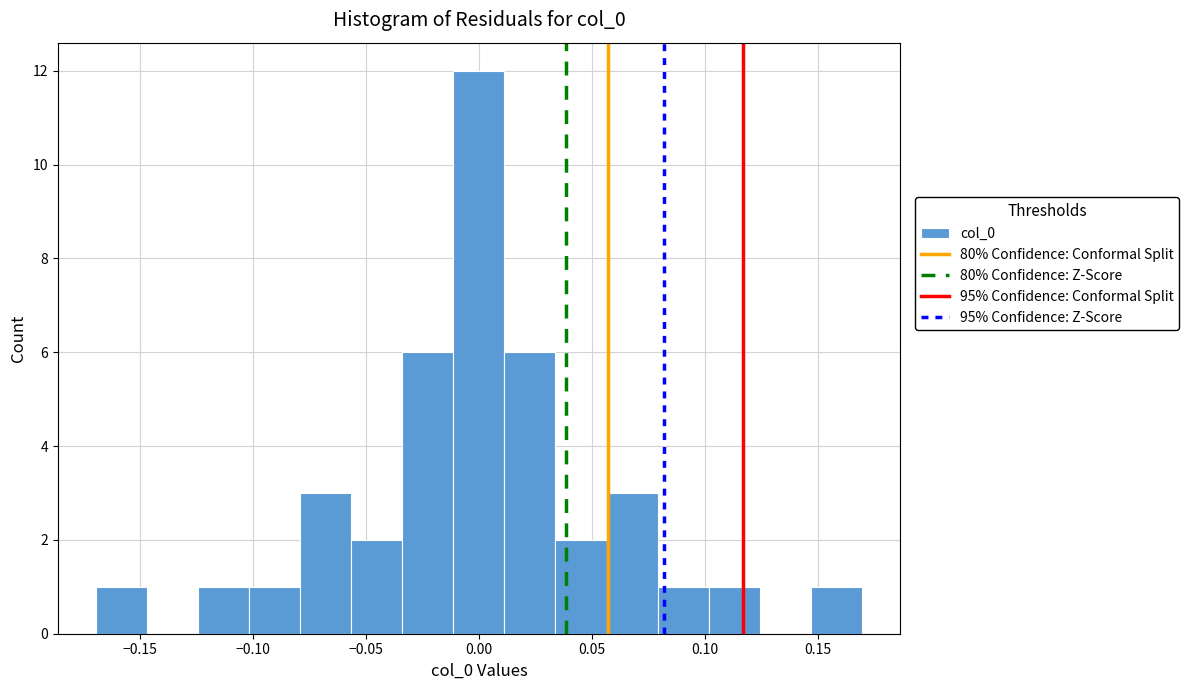

What is the height of the bar covering -0.010 to 0.010 on the x-axis? Neither the bar edges nor the heights are printed on the chart, so give them approximately, as read against the axes.

12